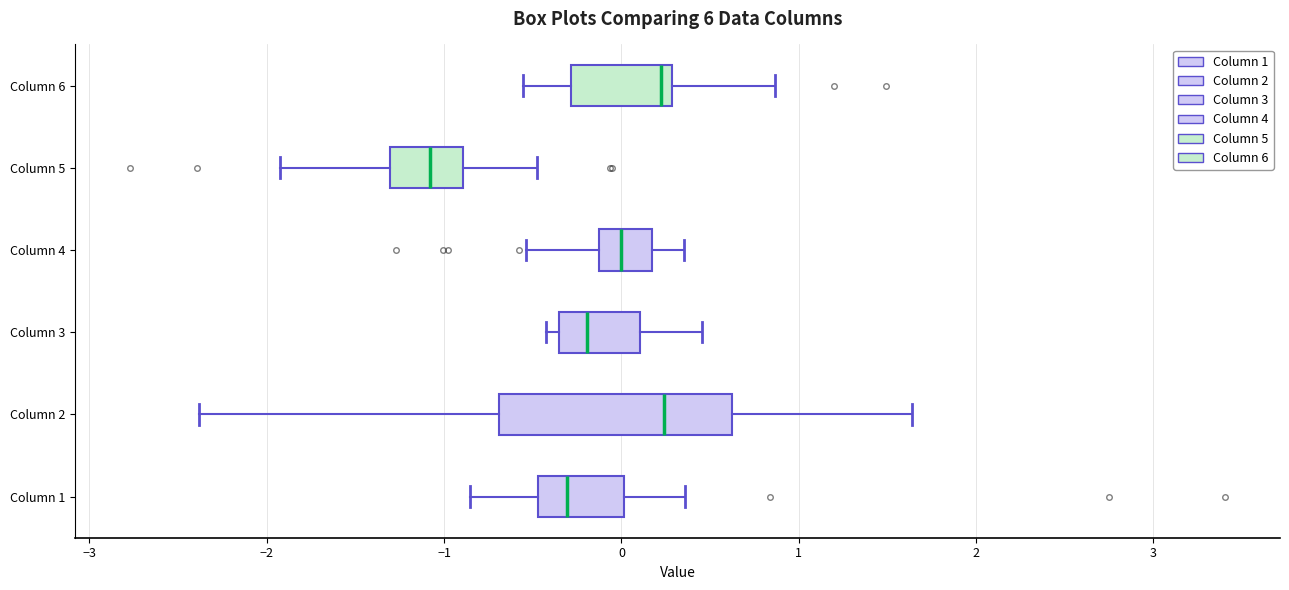

Which box has the furthest to the left median line?

Column 5